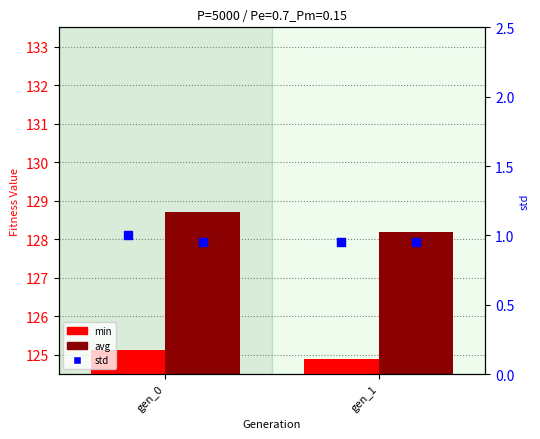

Which series contains the lowest Y value?

std